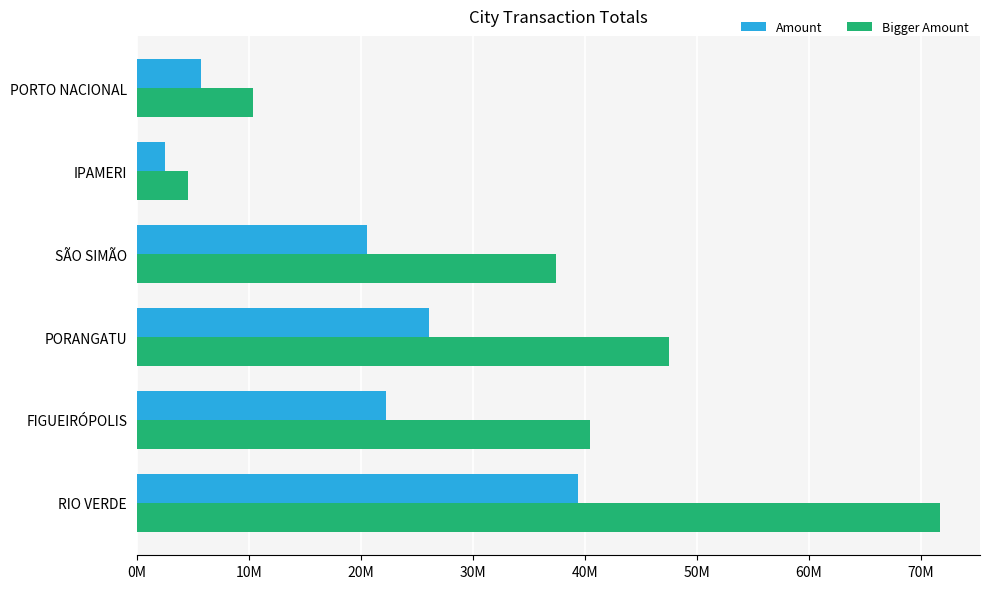

At which category does the chart reach its peak across all series?

RIO VERDE